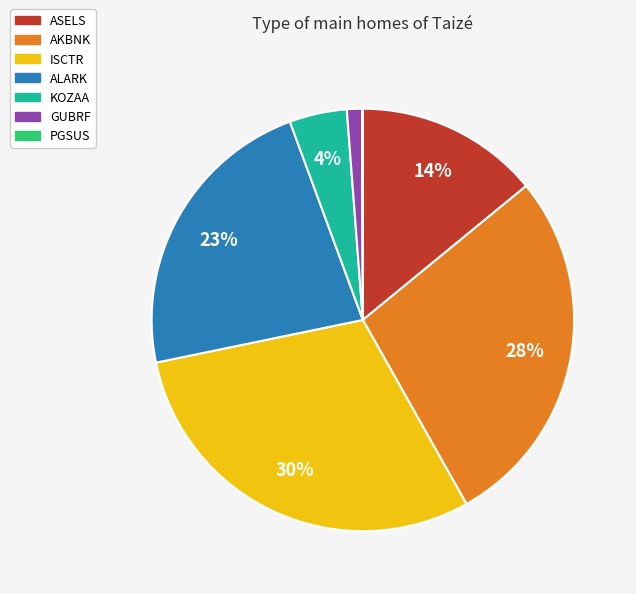

Is it true that AKBNK is 28% of the pie?

True